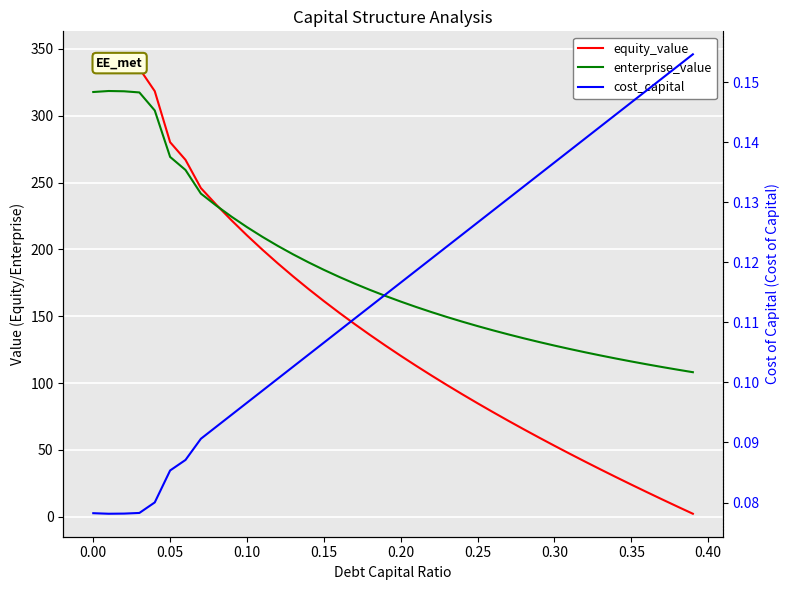

True or false: enterprise_value and cost_capital intersect in this chart.

False